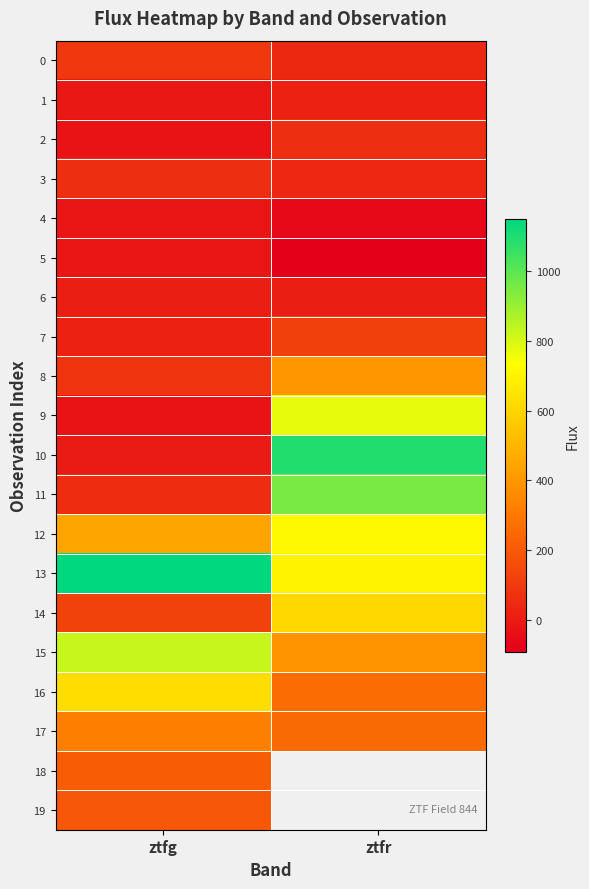

The value of 19 at ztfg is 191.0. True or false?

True